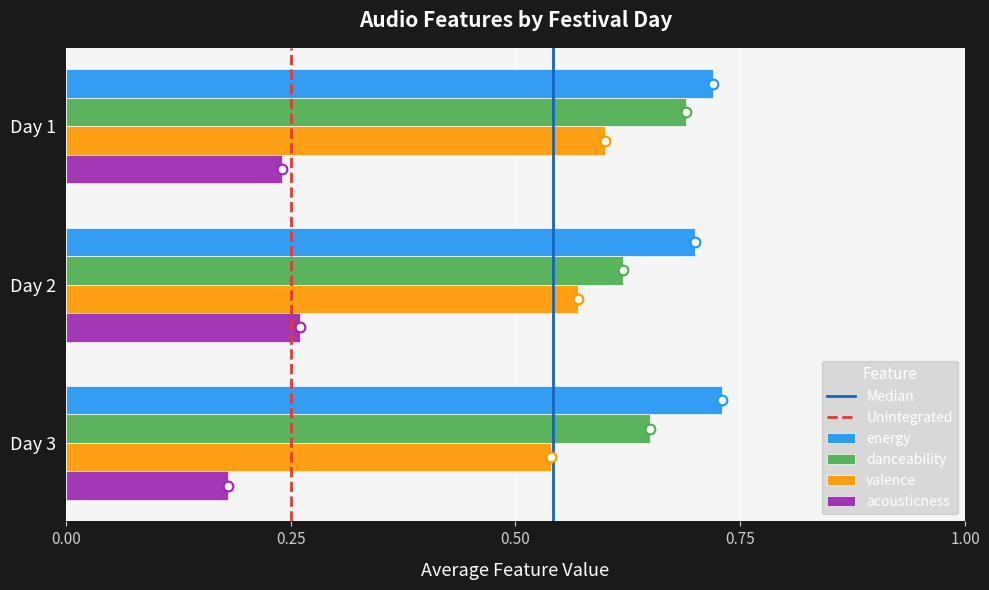

Rank the categories by energy value from highest to lowest.

Day 3, Day 1, Day 2